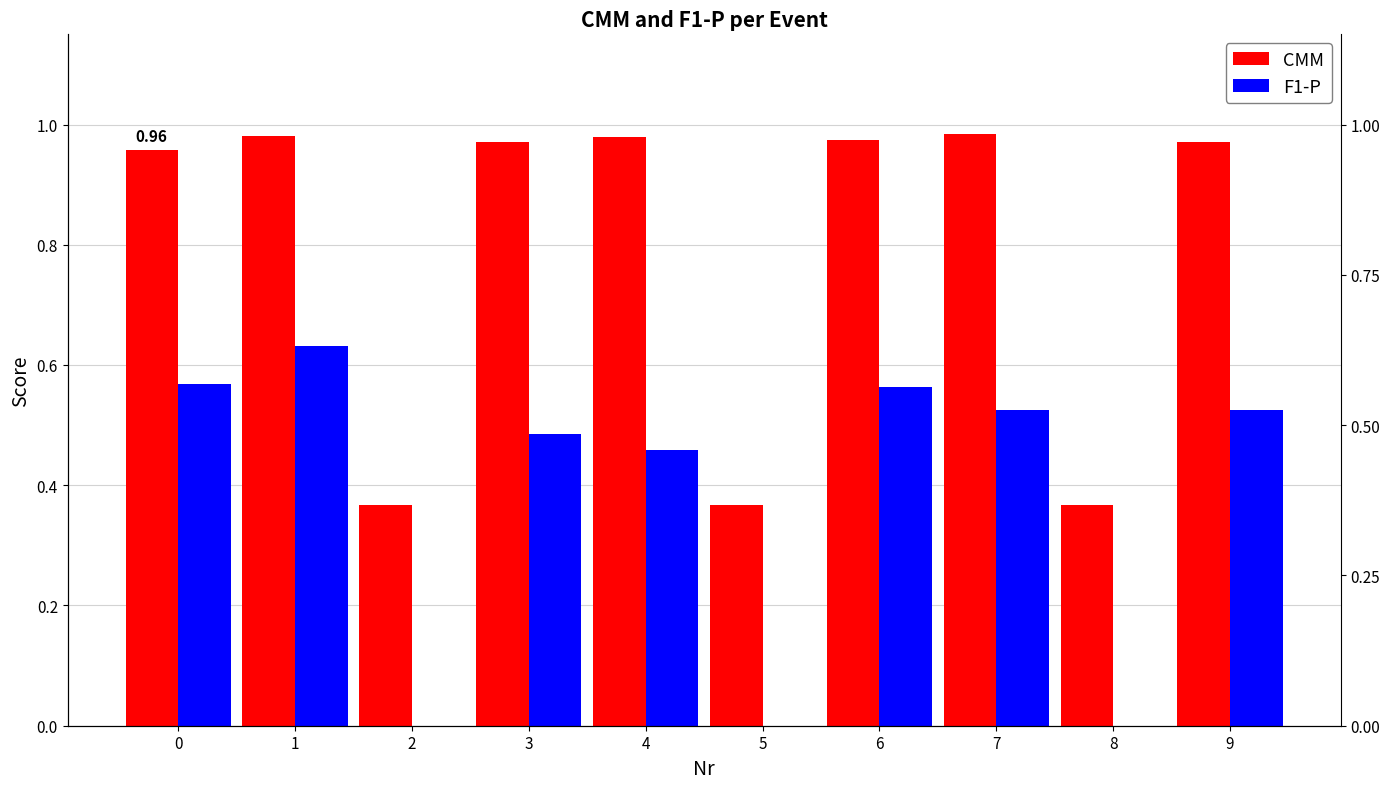

Reading left to right, transcribe all the data shown in this chart.

CMM: 1.0	1.0	0.4	1.0	1.0	0.4	1.0	1.0	0.4	1.0
F1-P: 0.6	0.6	0.0	0.5	0.5	0.0	0.6	0.5	0.0	0.5